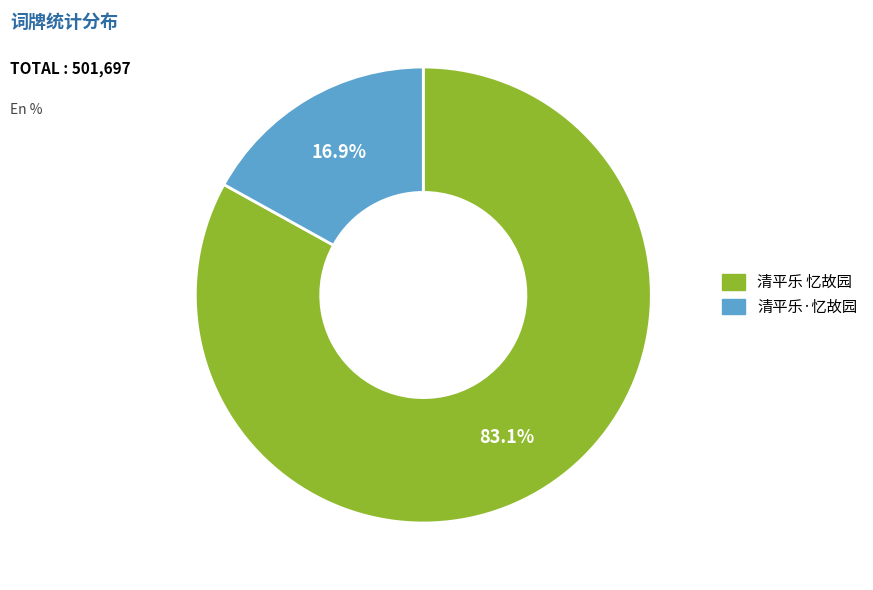

Is 清平乐·忆故园 the majority of the pie?

No